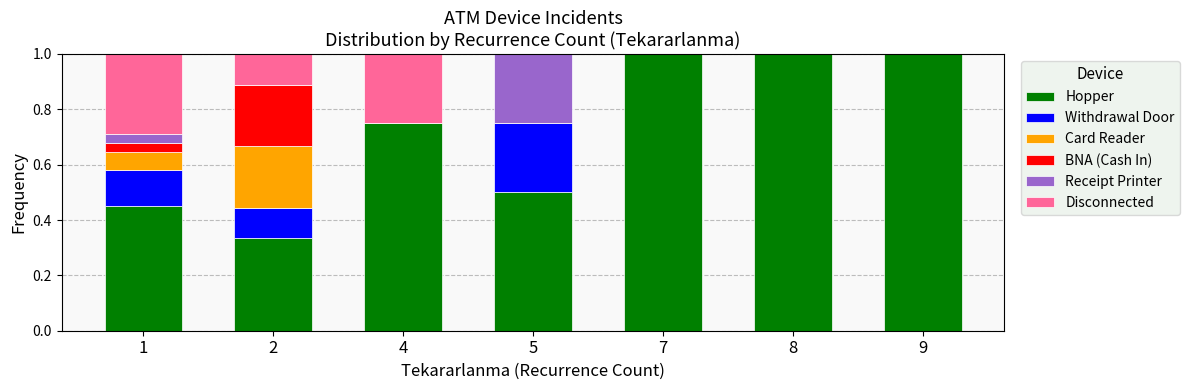

Is it true that Hopper equals 1.0 at 9?

True